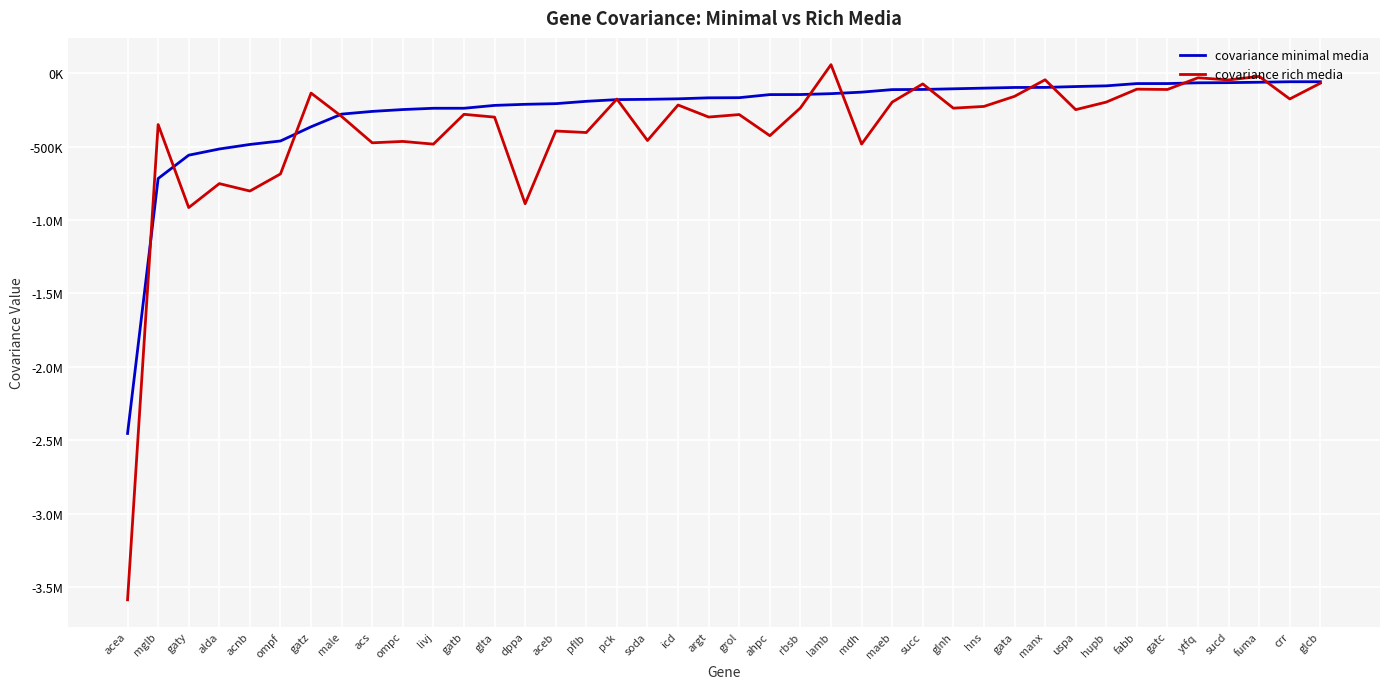

True or false: covariance minimal media and covariance rich media intersect in this chart.

True